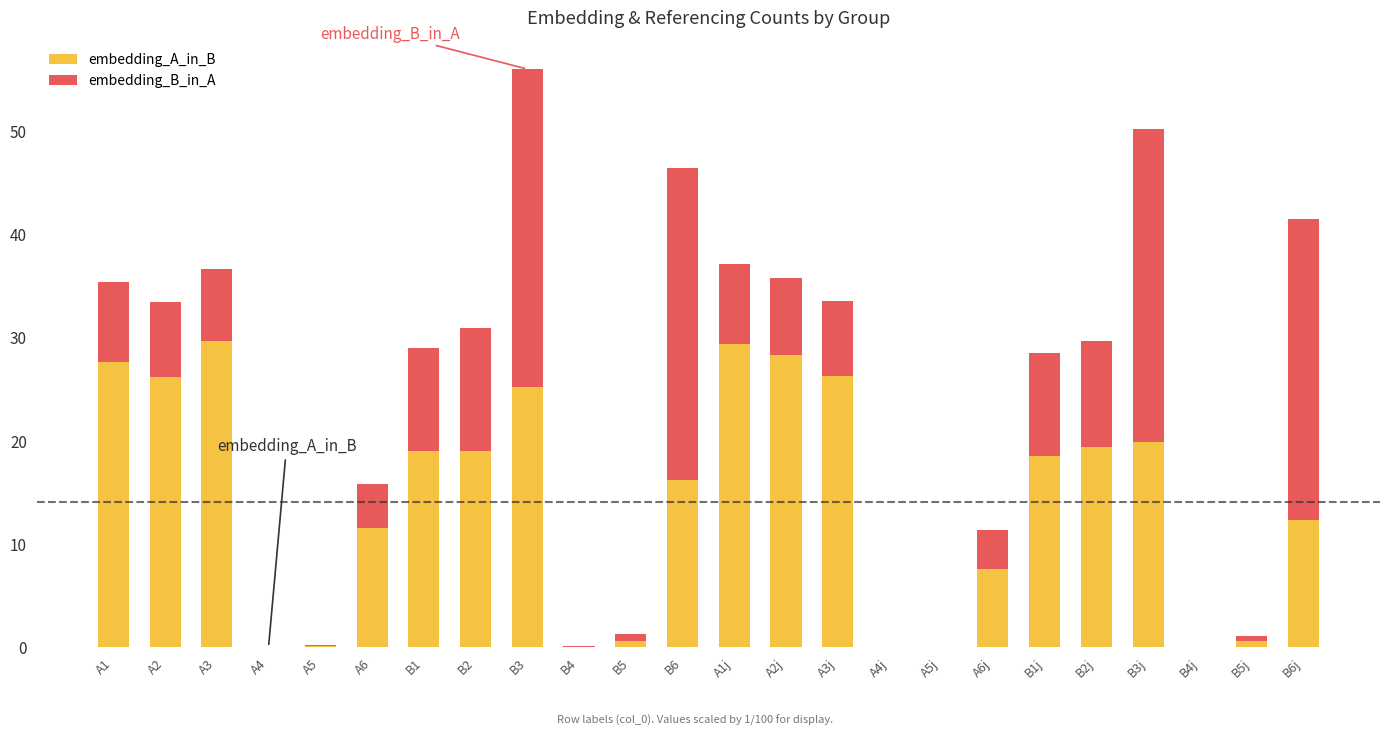

At which category is the sum across all series the highest?

B3